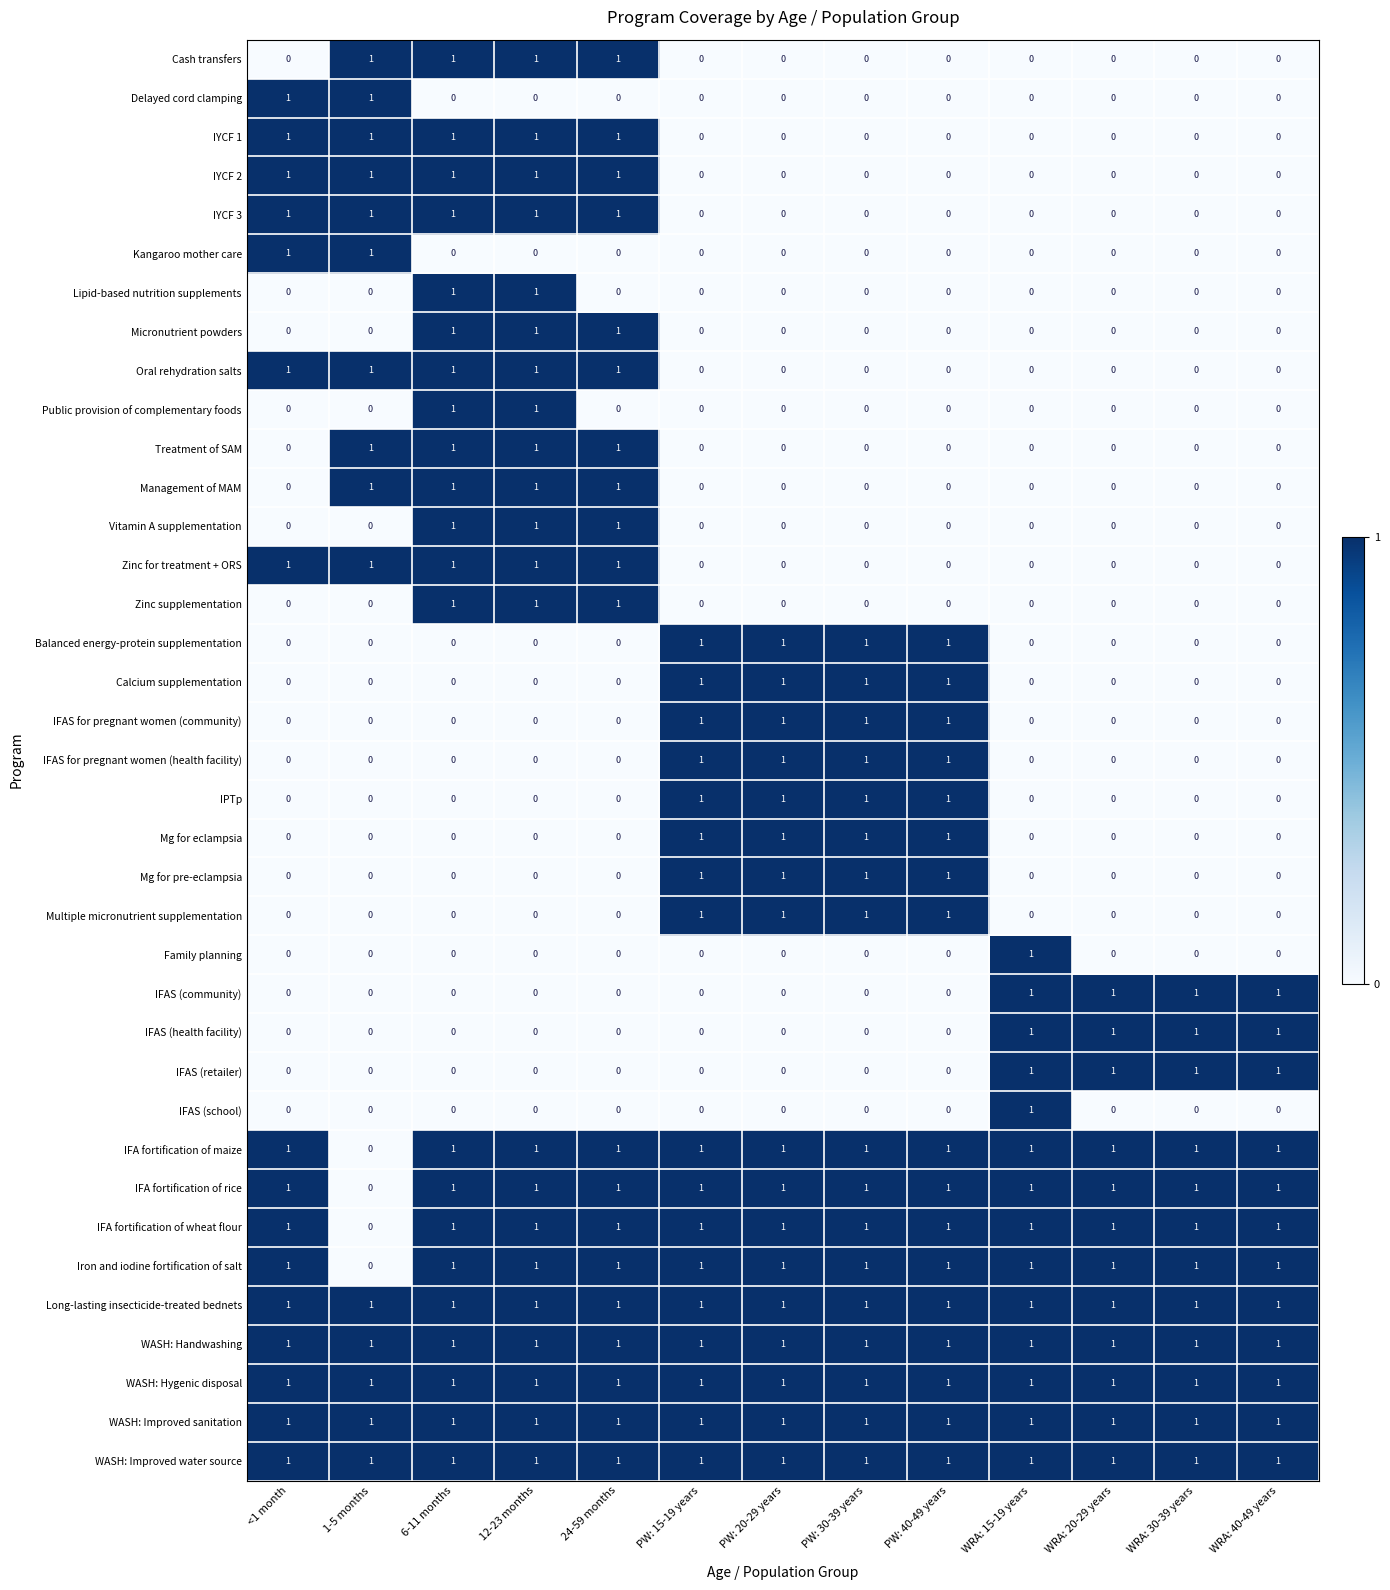

The value of IYCF 2 at 24-59 months is 1. True or false?

True